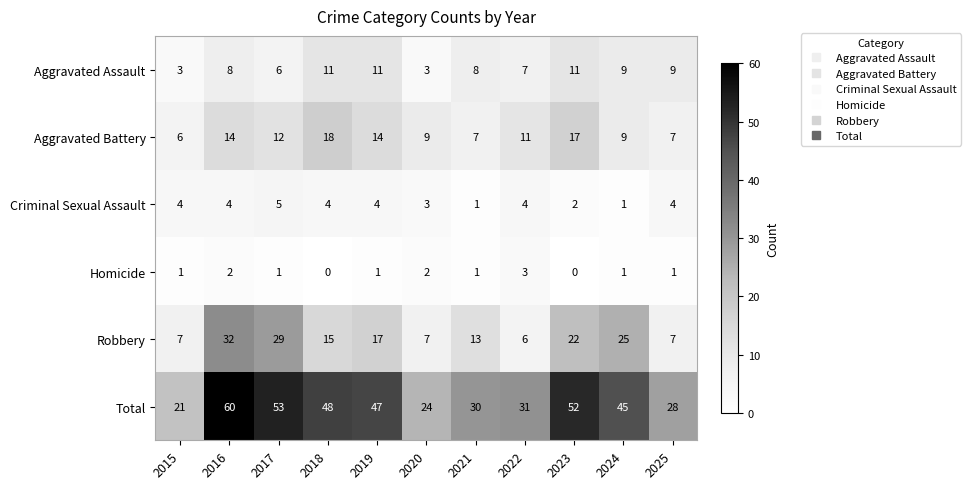

True or false: Criminal Sexual Assault has a value of 1 at 2024.

True